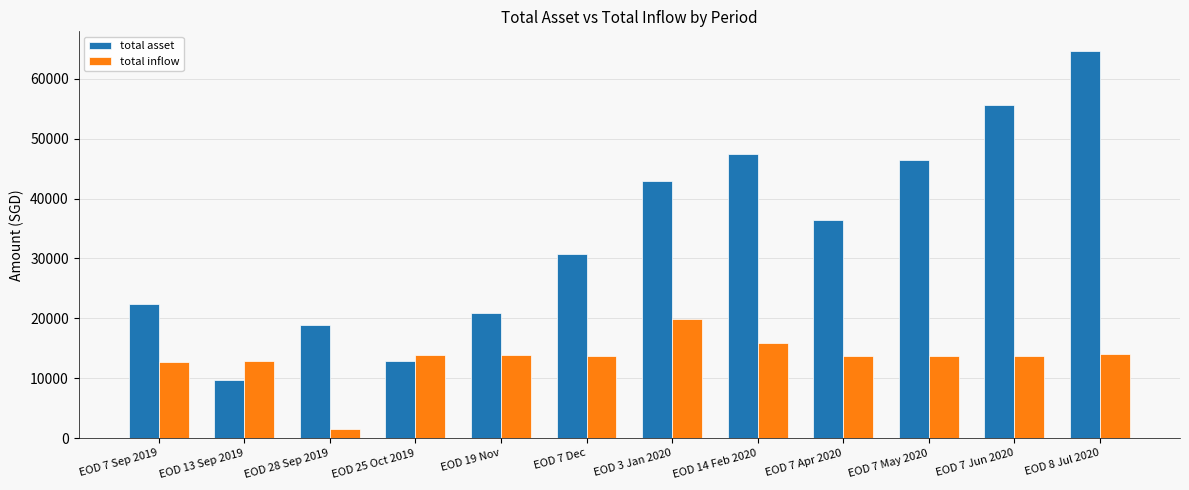

The total inflow series shows 13745.4 at EOD 7 Jun 2020. True or false?

True